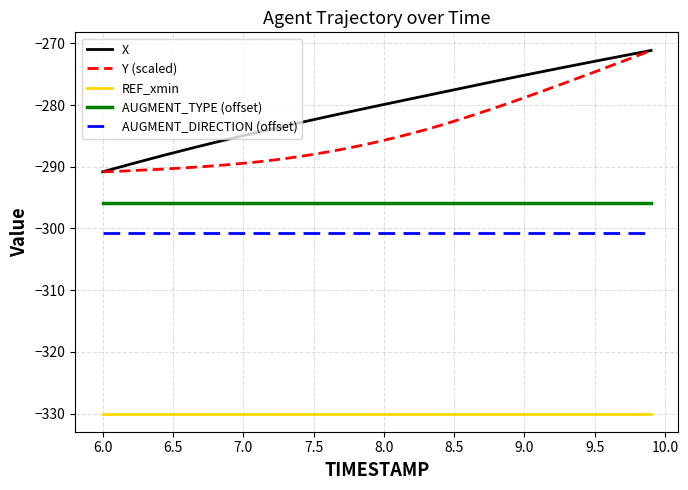

True or false: REF_xmin and AUGMENT_DIRECTION (offset) cross at least once.

False